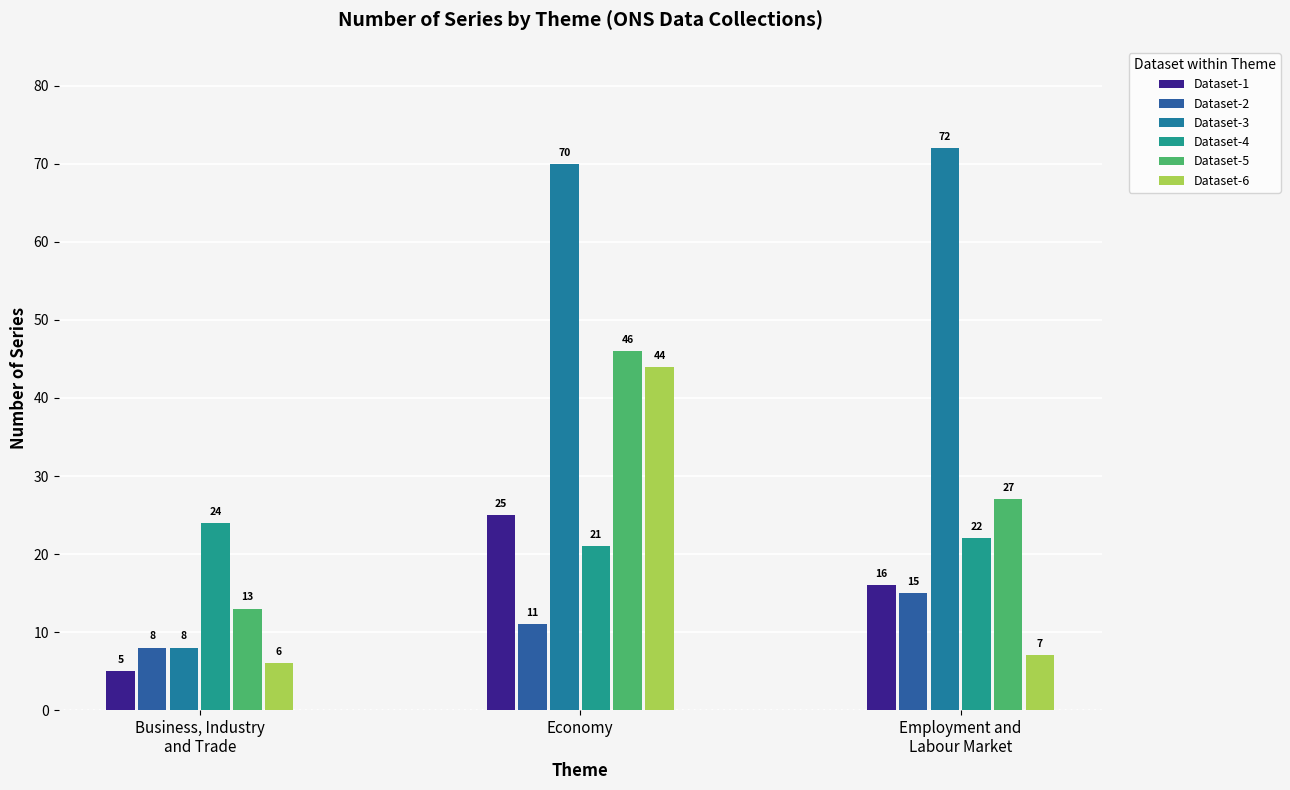

How many data points does each series have?

3